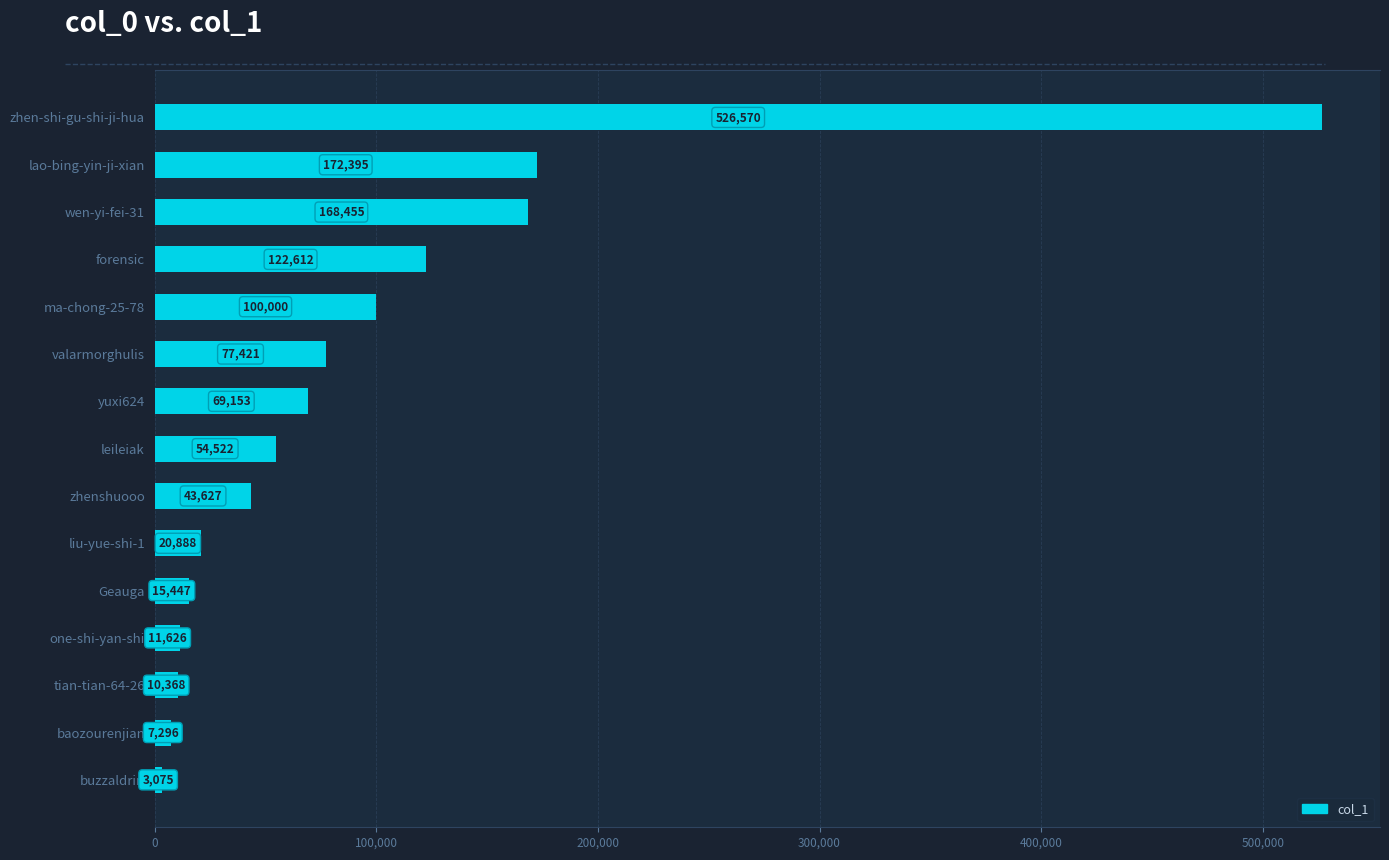

What is the label of the 9th bar from the top?

zhenshuooo